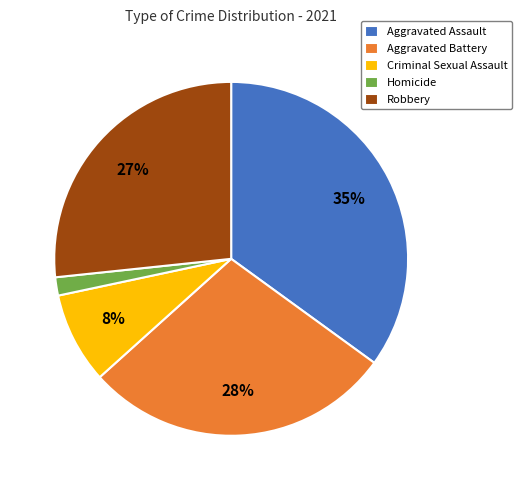

Count the number of slices in the pie.

5